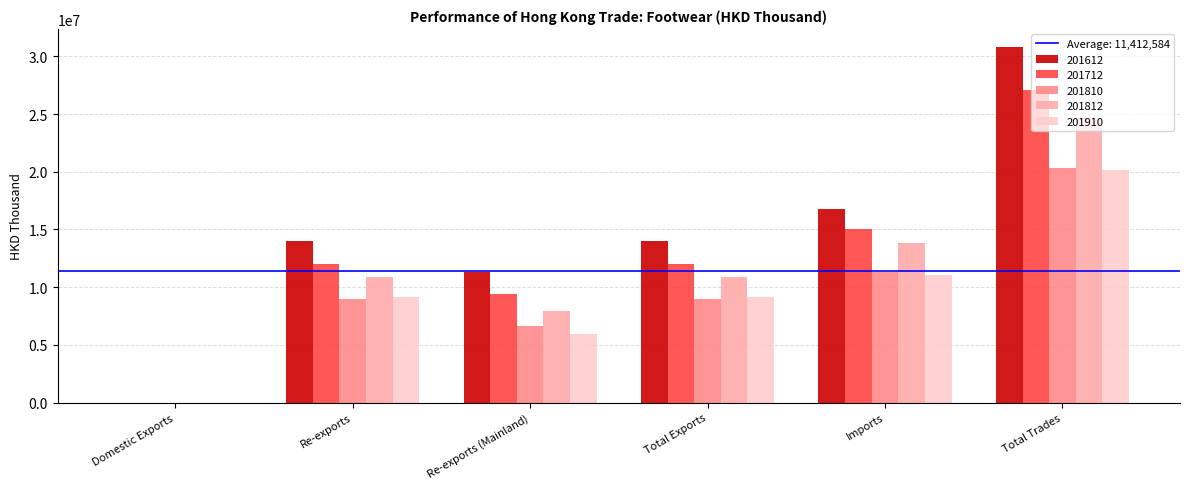

The value of 201812 at Total Exports is 10872904.1. True or false?

True